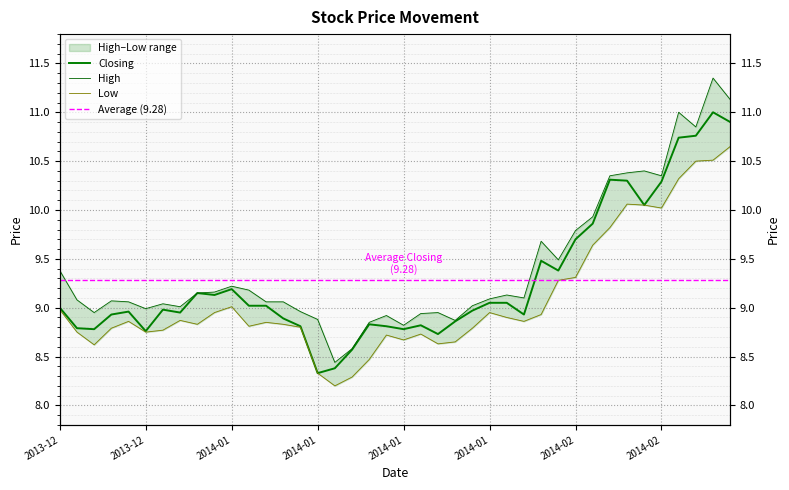

Rank the series by their average value, from highest to lowest.

High, Closing, Low